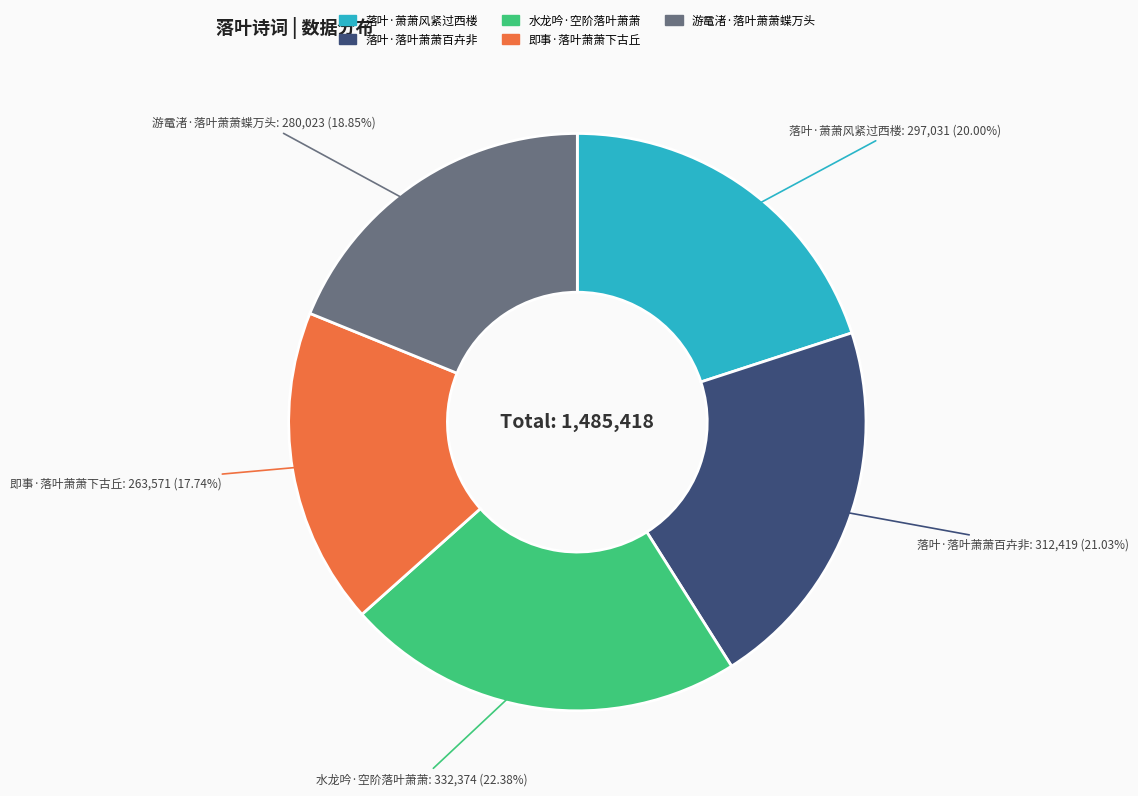

Between 游鼋渚·落叶萧萧蝶万头 and 即事·落叶萧萧下古丘, which is larger?

游鼋渚·落叶萧萧蝶万头